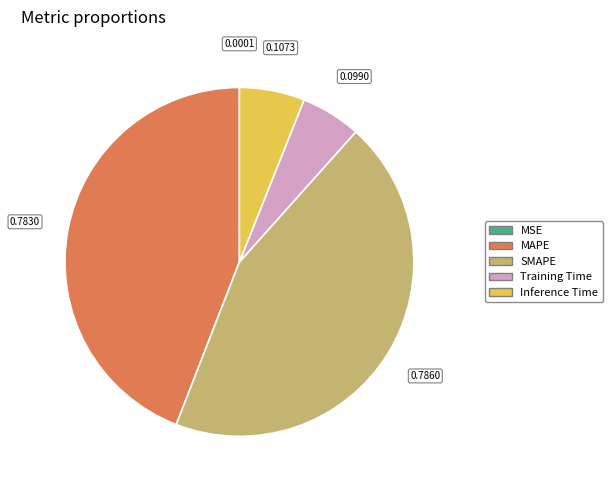

Is Training Time the majority of the pie?

No